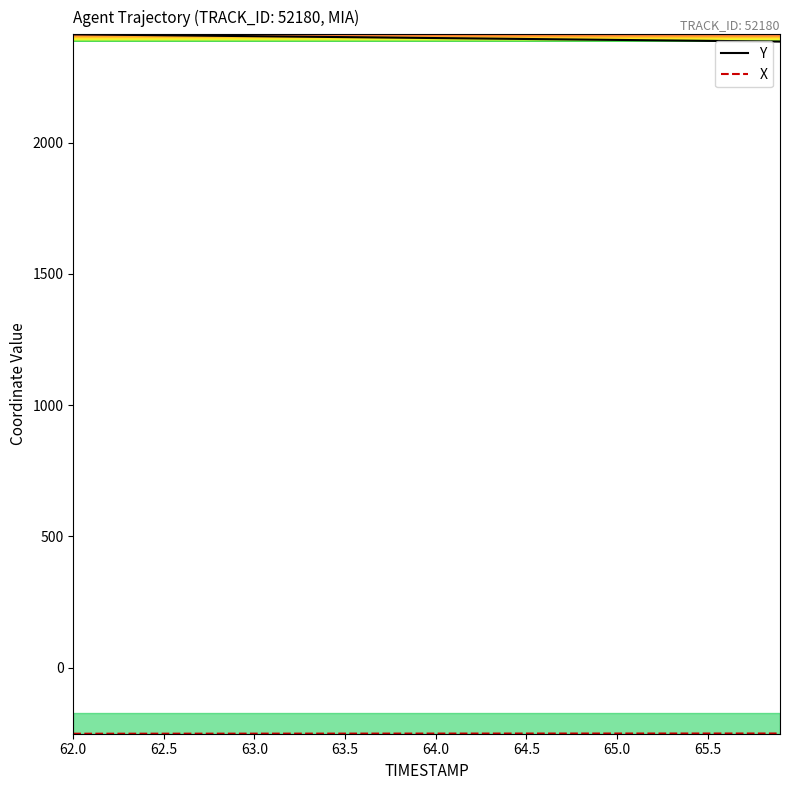

Which series has the largest total across all categories?

Y